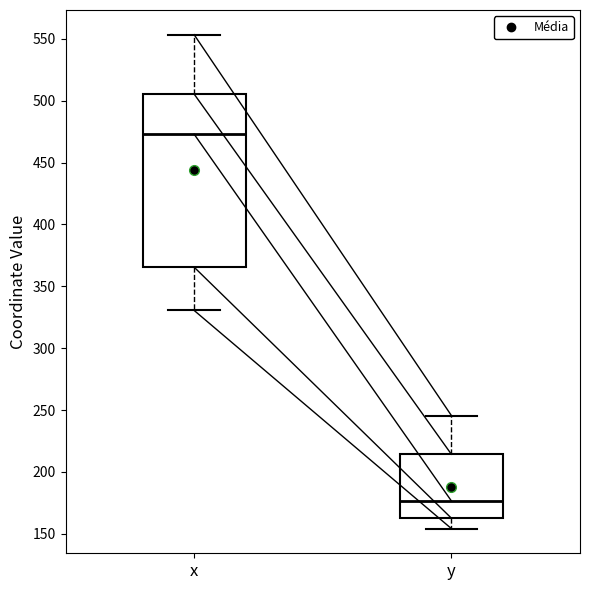

Comparing the boxes themselves (not the whiskers), which one is the tallest?

x